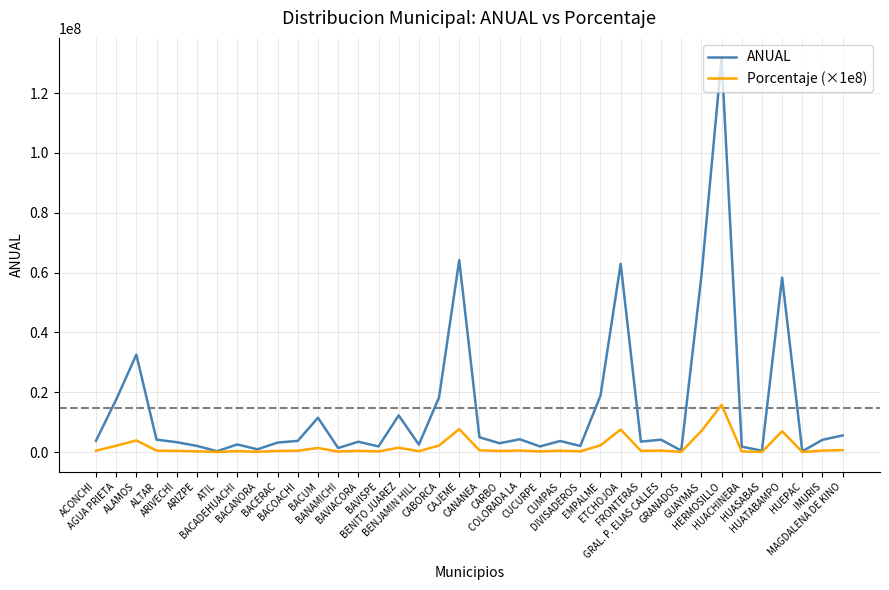

Which category has the highest value in the Porcentaje (×1e8) series?

HERMOSILLO